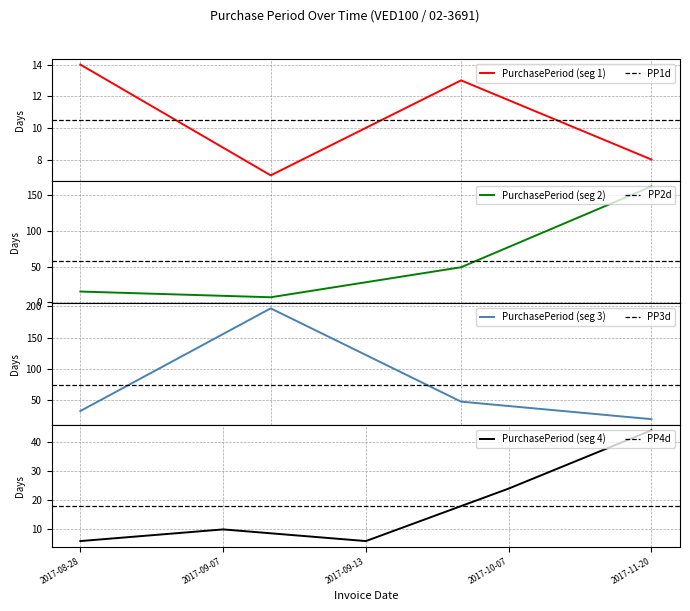

What is the ratio of the value at 2017-11-20 to the value at 2017-10-07?

1.8